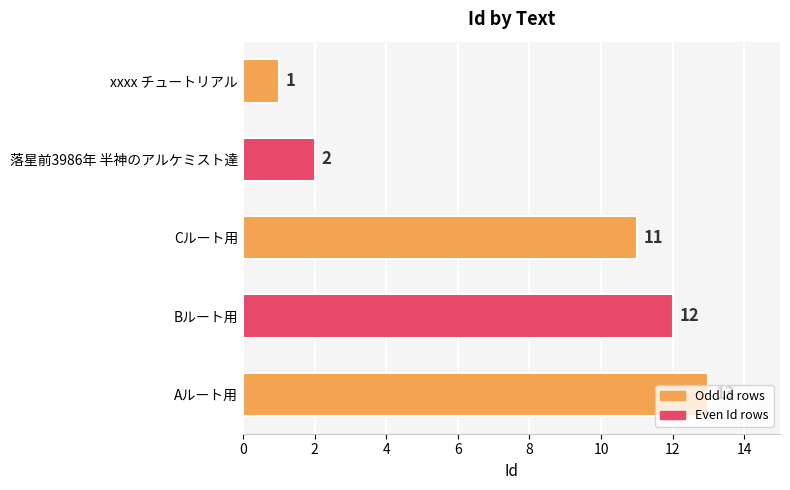

What is the greatest value displayed?

13